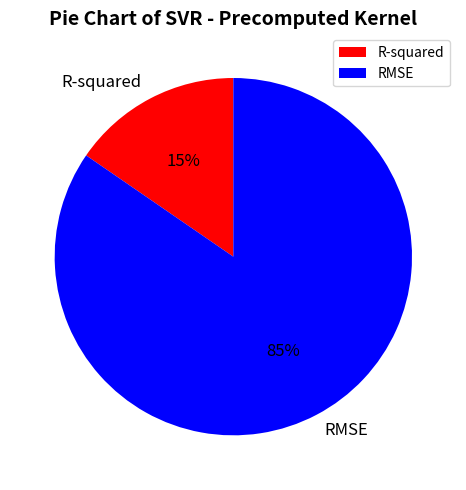

Which slice is the smallest?

R-squared